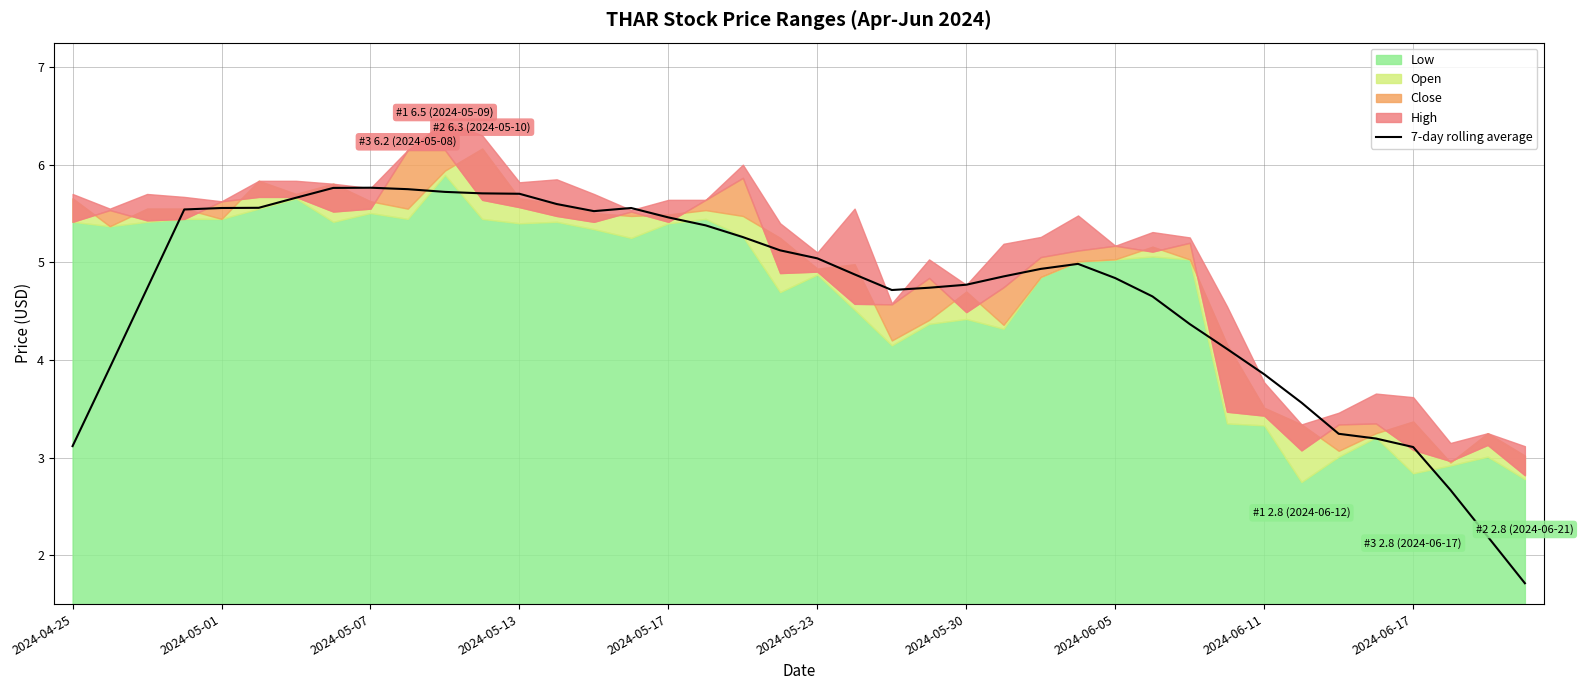

The 7-day rolling average series shows 3.9 at 2024-06-11. True or false?

True